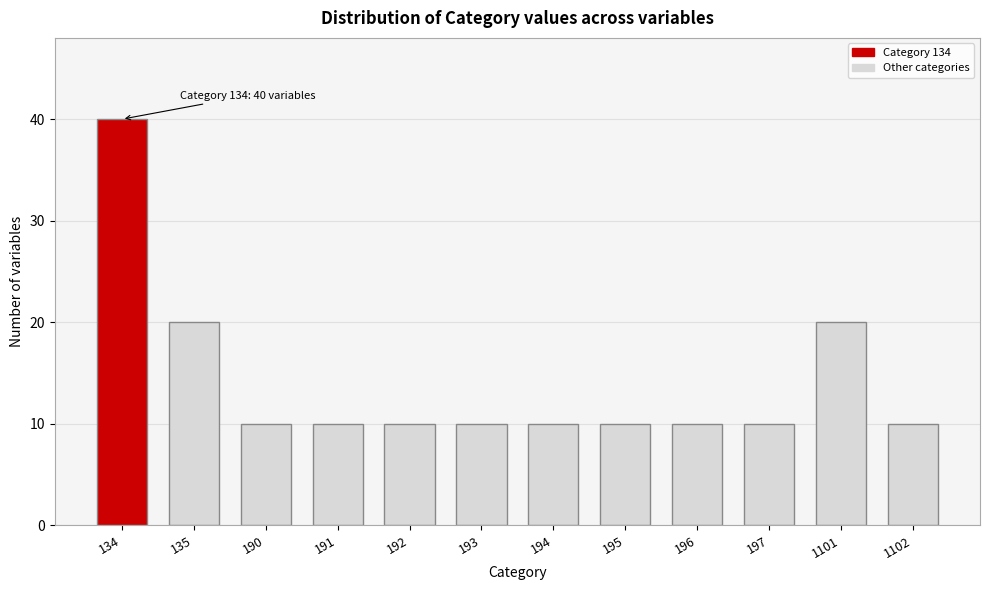

Reading left to right, list all the values displayed in this chart.

134=40	135=20	190=10	191=10	192=10	193=10	194=10	195=10	196=10	197=10	1101=20	1102=10